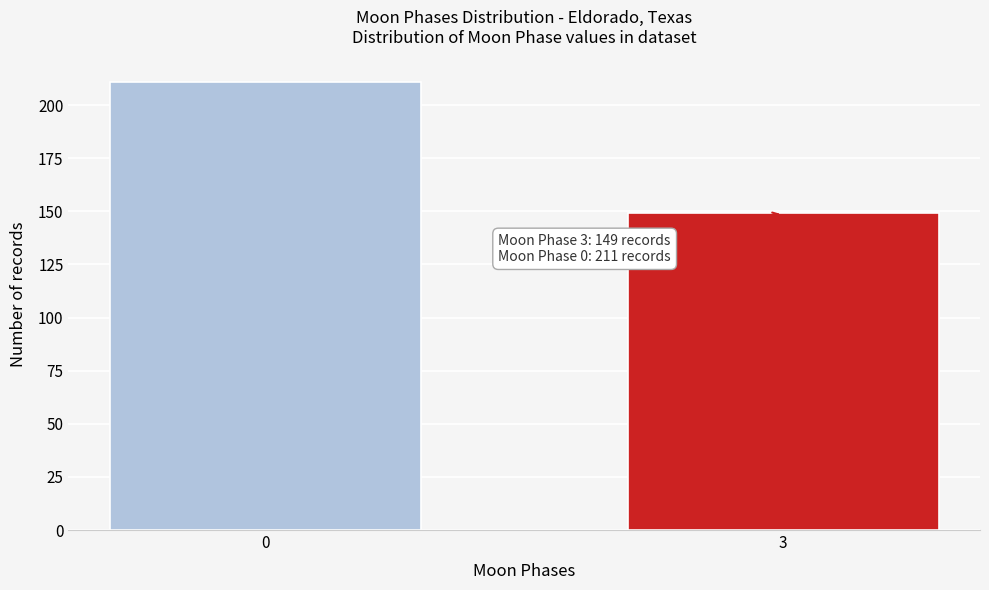

Reading right to left, what are all the values shown in this chart?

3=149	0=211